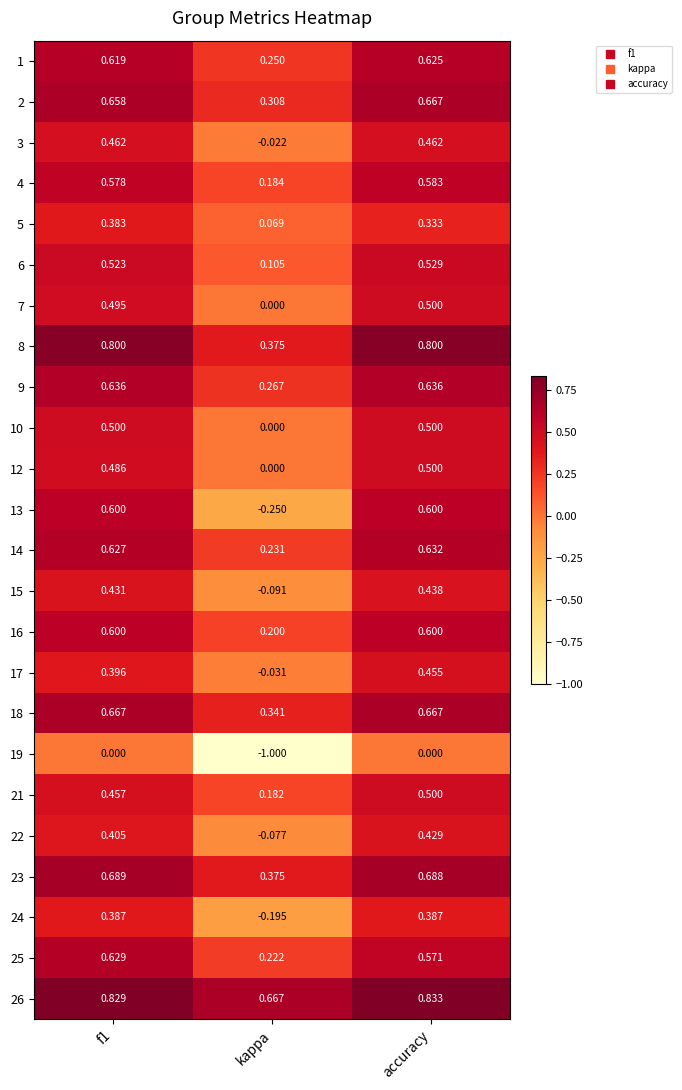

Is the value of 2 at f1 greater than the value of 17 at f1?

Yes